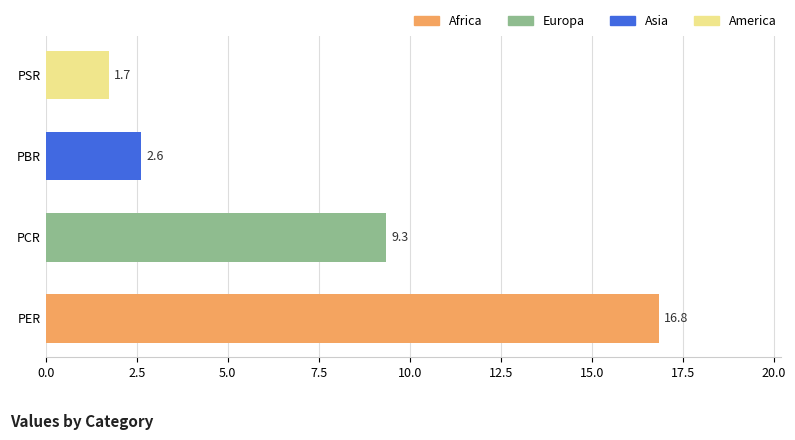

What is the change in value from PCR to PSR?

-7.6